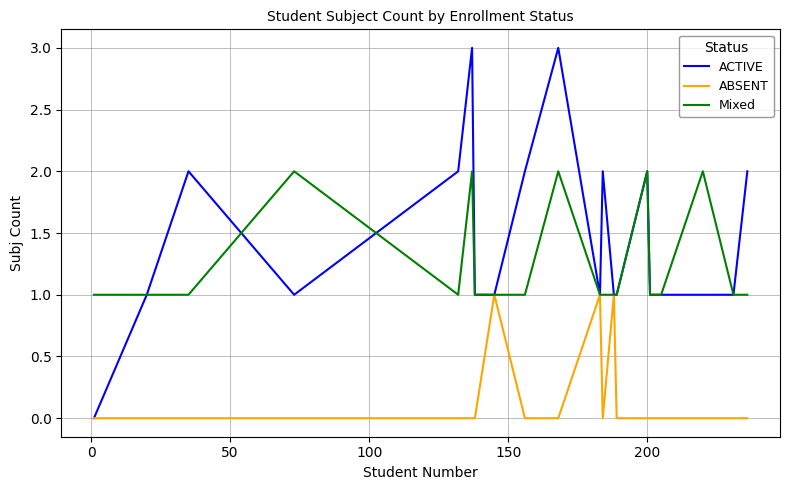

Which series has the widest spread of values?

ACTIVE